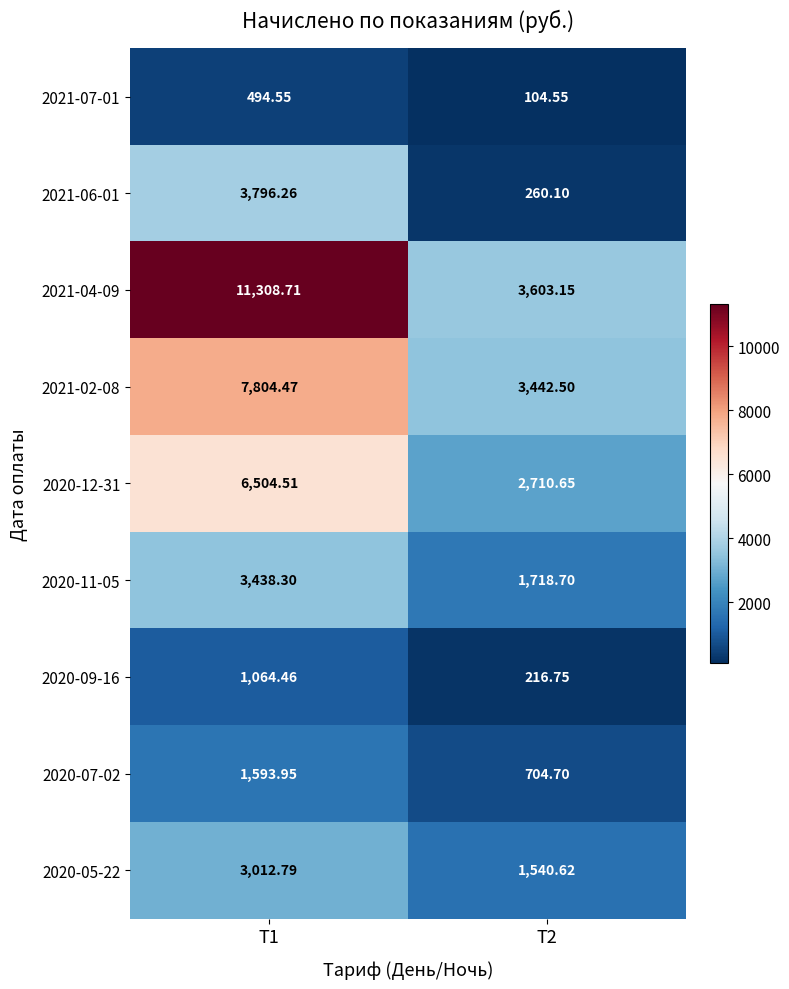

Is the value of 2020-12-31 at T1 greater than the value of 2020-07-02 at T2?

Yes